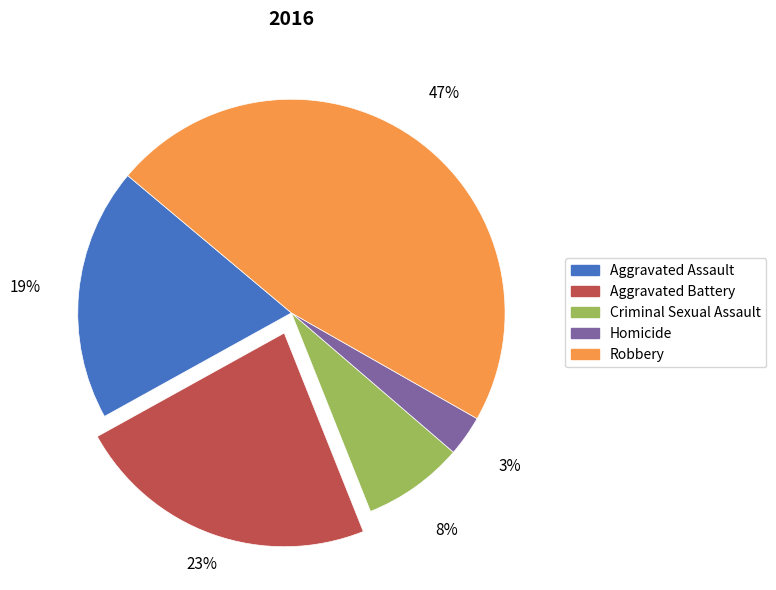

The Aggravated Battery slice represents 23% of the pie. True or false?

True